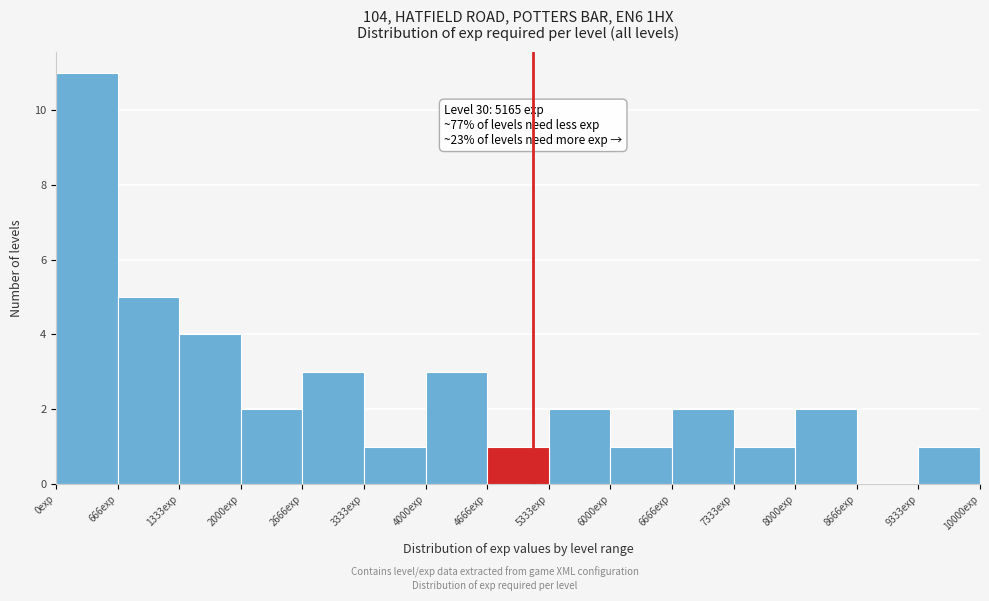

Over which range of the x-axis is the bar tallest?

0 to 700